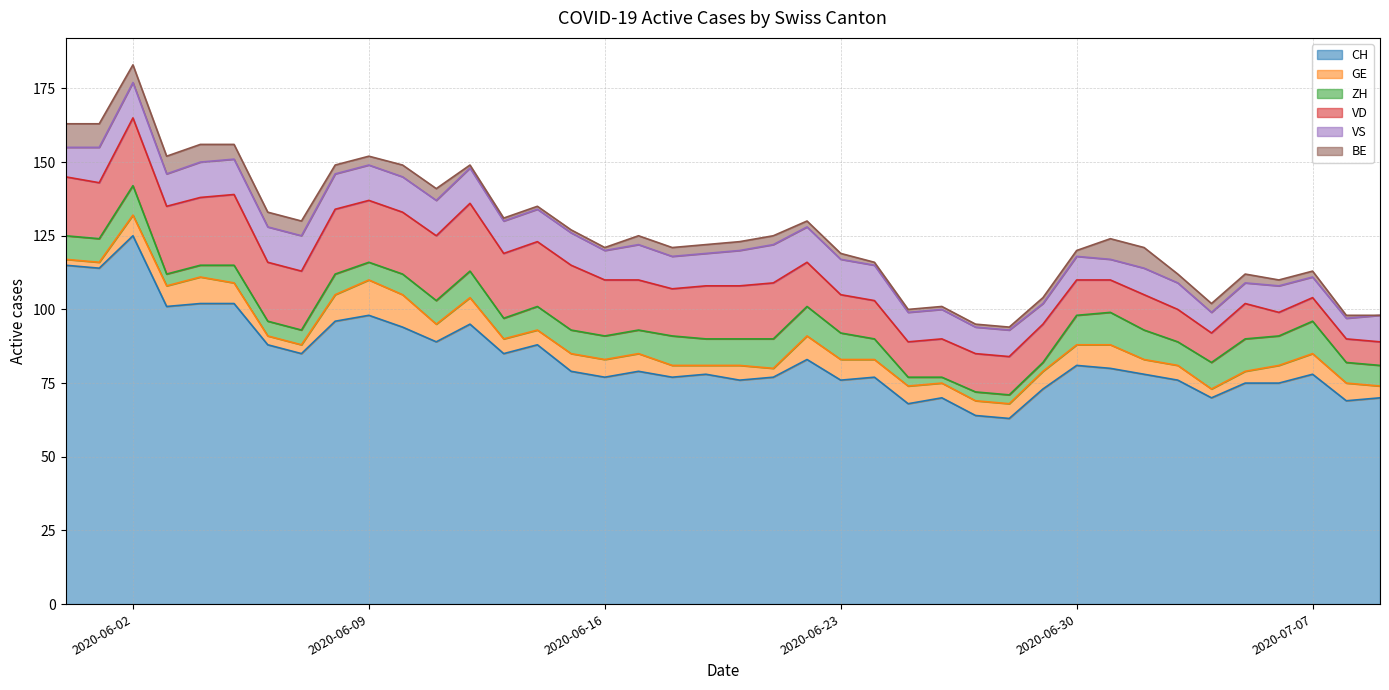

Rank the categories by VD value from lowest to highest.

2020-07-06, 2020-07-07, 2020-07-08, 2020-07-09, 2020-07-04, 2020-07-01, 2020-07-03, 2020-06-25, 2020-06-30, 2020-07-02, 2020-07-05, 2020-06-23, 2020-06-24, 2020-06-26, 2020-06-27, 2020-06-28, 2020-06-29, 2020-06-22, 2020-06-18, 2020-06-17, 2020-06-19, 2020-06-20, 2020-06-01, 2020-06-16, 2020-06-21, 2020-05-31, 2020-06-06, 2020-06-07, 2020-06-09, 2020-06-10, 2020-06-08, 2020-06-11, 2020-06-13, 2020-06-14, 2020-06-15, 2020-06-02, 2020-06-03, 2020-06-04, 2020-06-12, 2020-06-05